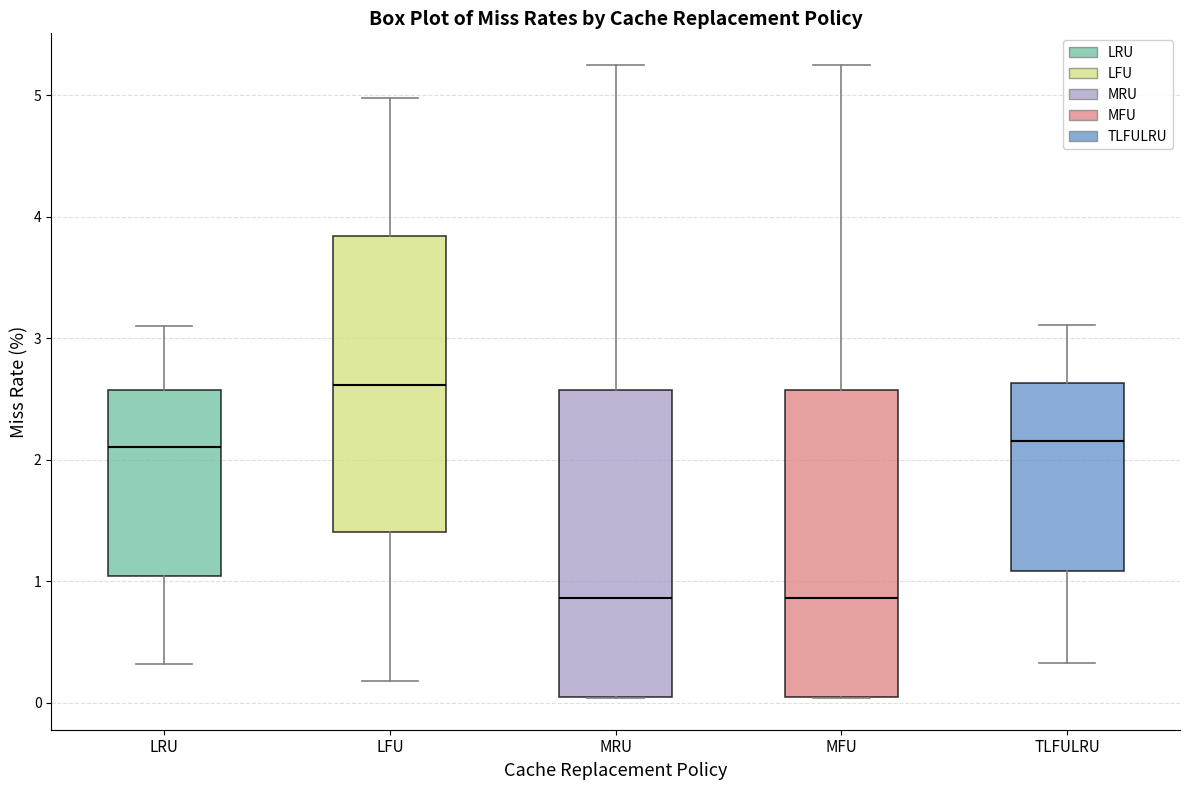

Reading left to right, read every box against the y-axis: the position of its median line, the range the box covers, and the ends of its whiskers. The values are not printed on the chart, so give them approximately, as read against the axis.

LRU: median 2.1, box 1.0 to 2.6, whiskers 0.3 to 3.1
LFU: median 2.6, box 1.4 to 3.8, whiskers 0.2 to 5.0
MRU: median 0.9, box 0.0 to 2.6, whiskers 0.0 to 5.3
MFU: median 0.9, box 0.0 to 2.6, whiskers 0.0 to 5.3
TLFULRU: median 2.2, box 1.1 to 2.6, whiskers 0.3 to 3.1